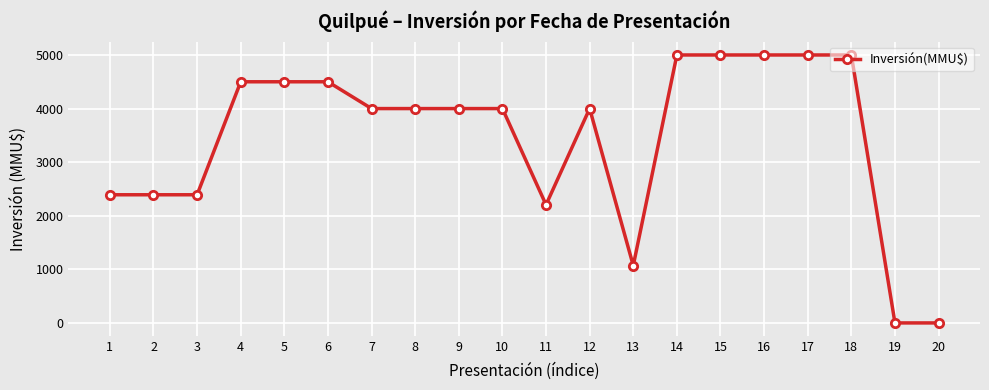

What is the change in value from 5 to 17?

+500